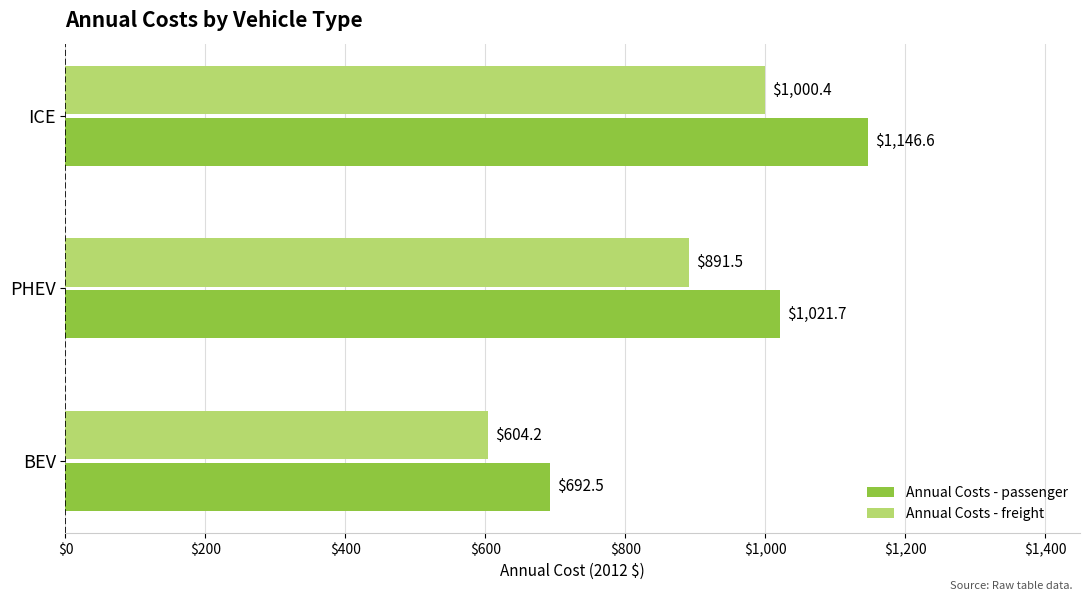

Which series has the largest range (max minus min)?

Annual Costs - passenger